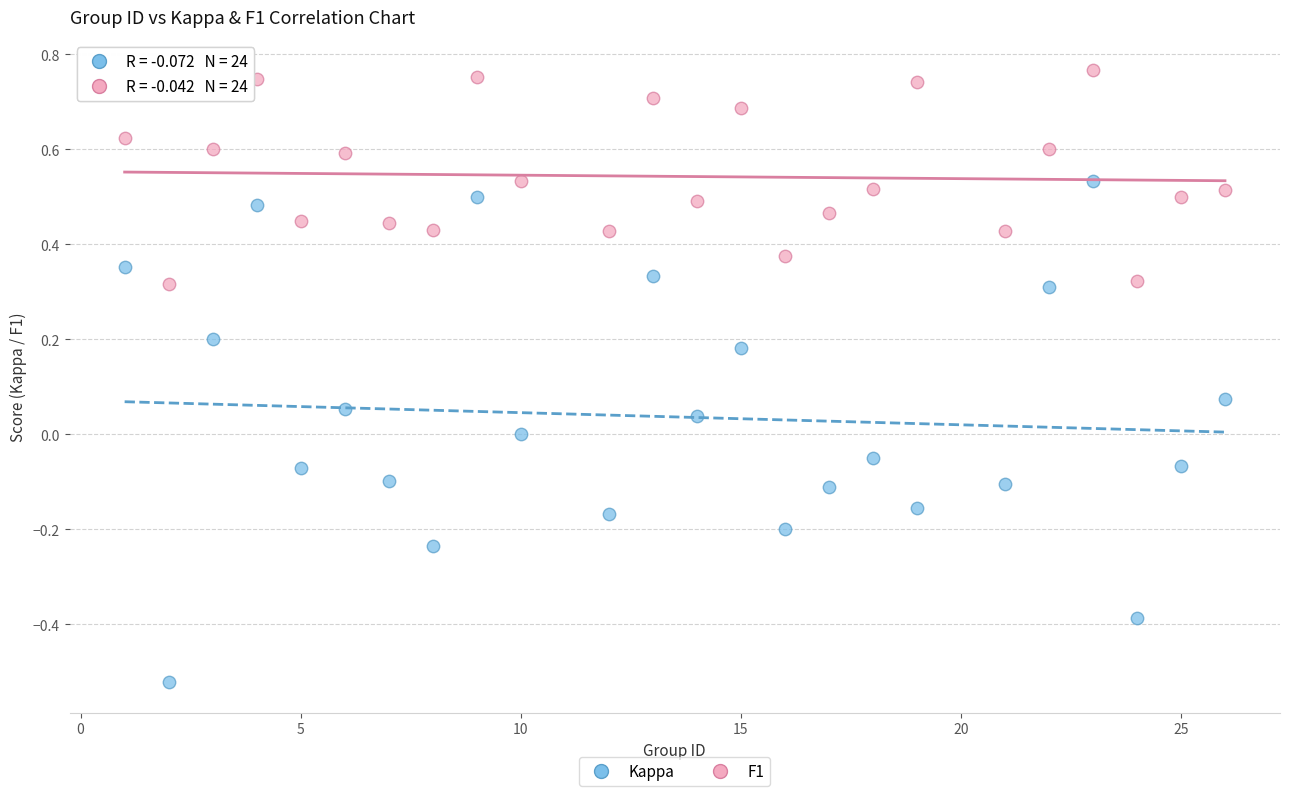

What are all the series names shown in the legend?

Kappa, F1